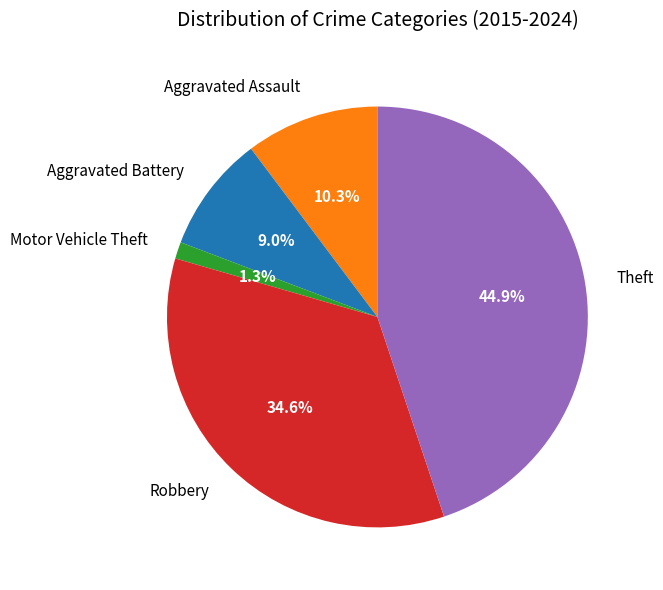

Rank the categories by value from lowest to highest.

Motor Vehicle Theft, Aggravated Battery, Aggravated Assault, Robbery, Theft